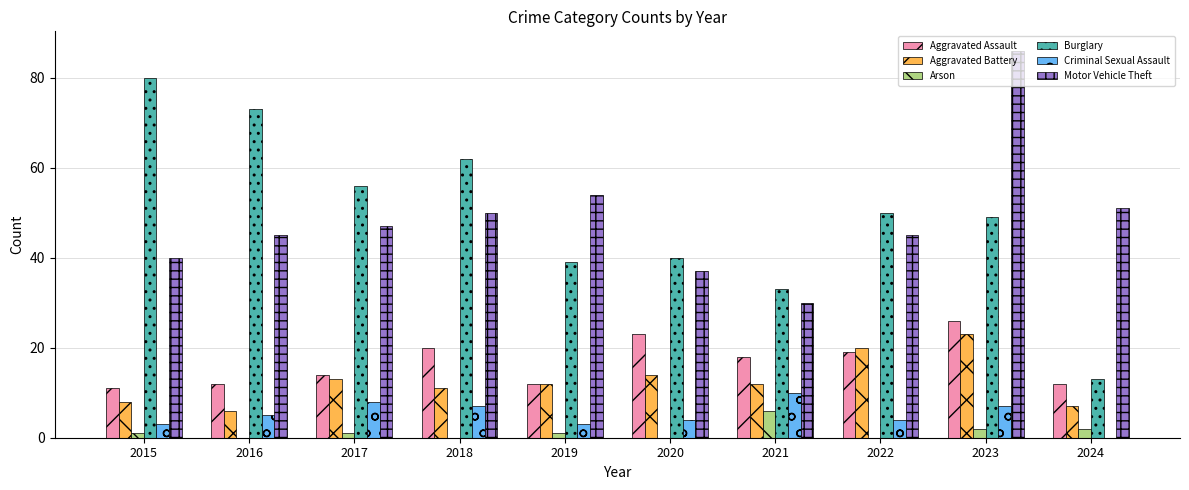

Which series has the largest range (max minus min)?

Burglary